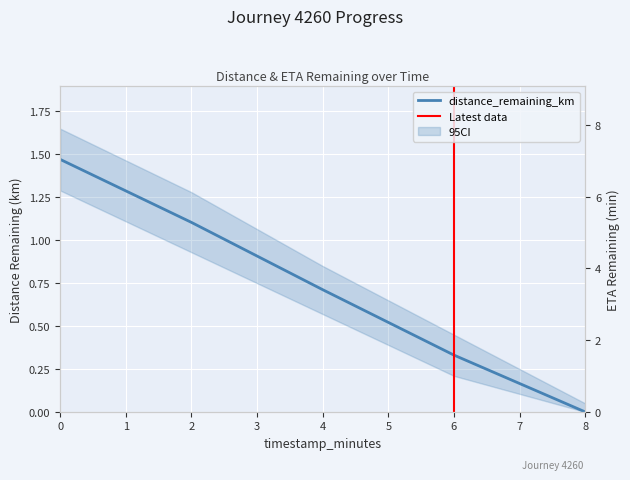

Which category has the lowest value in the distance_remaining_km series?

8.0